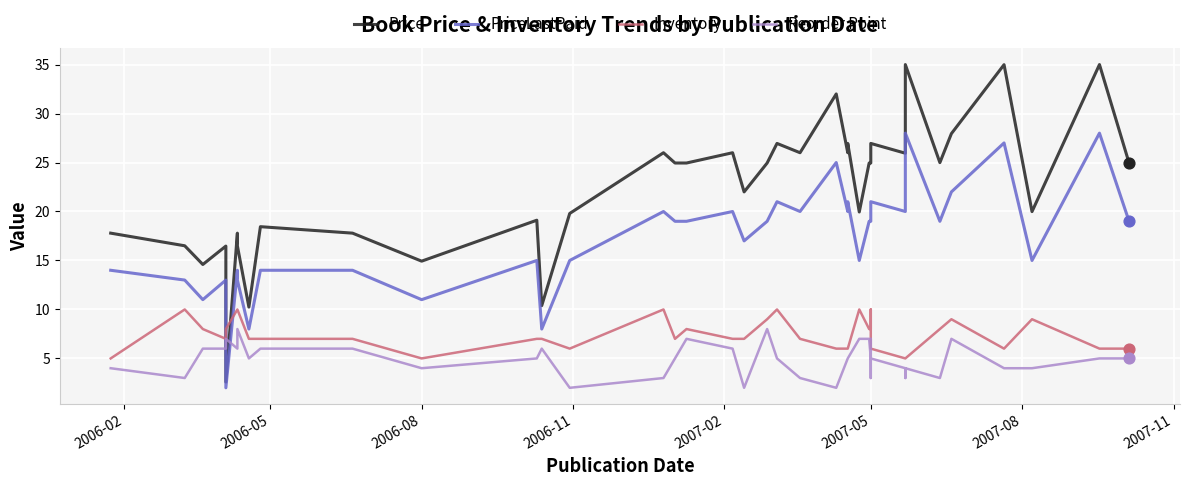

At how many categories does at least one series exceed 26?

9